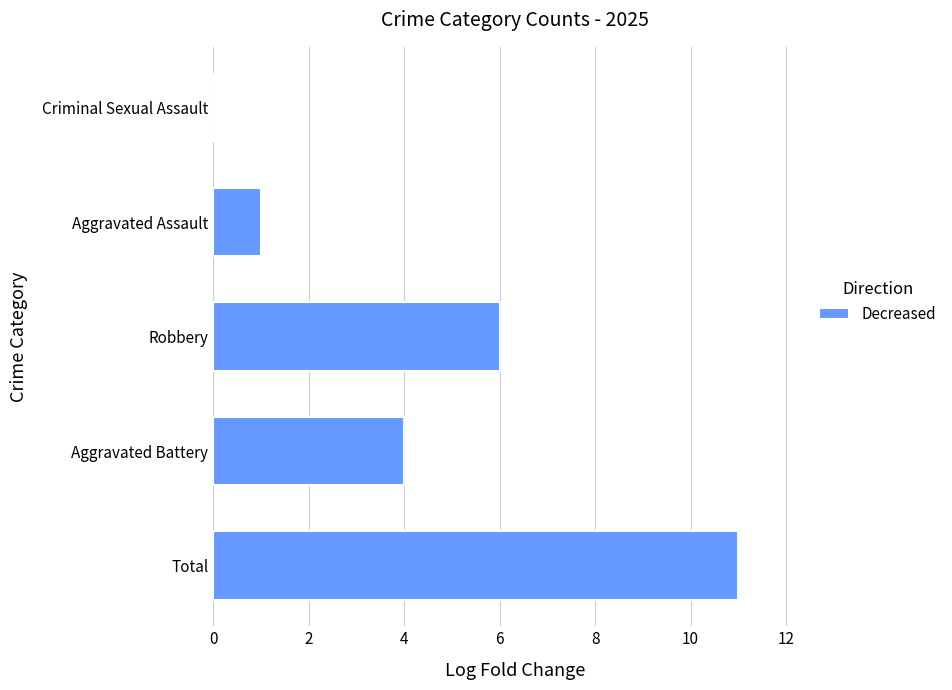

Reading bottom to top, extract all data points from this chart.

Total=11	Aggravated Battery=4	Robbery=6	Aggravated Assault=1	Criminal Sexual Assault=0